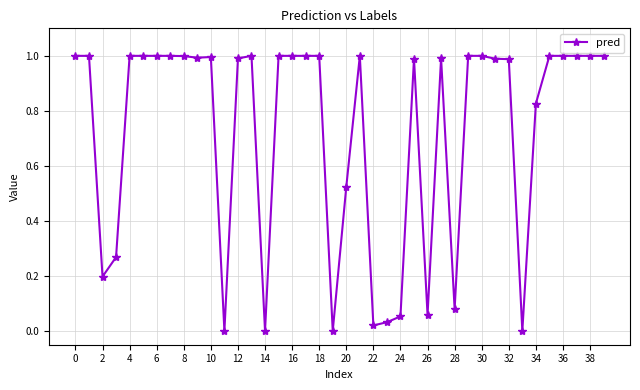

What is the average value?

0.7